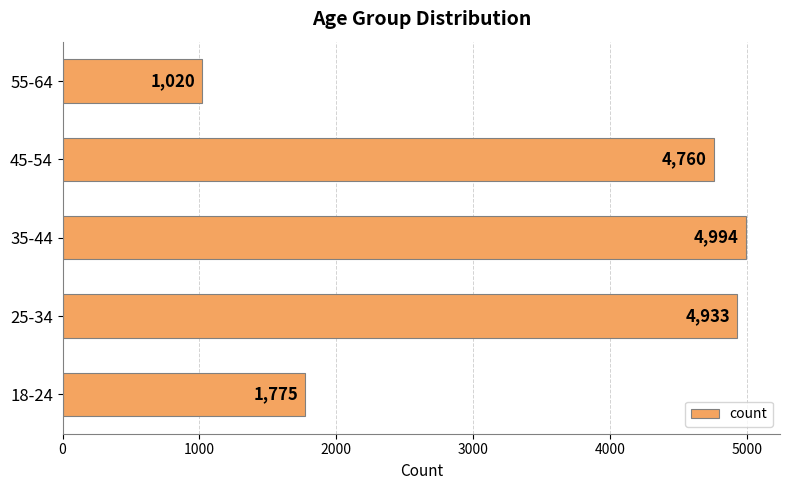

Which label corresponds to the smallest value in the chart?

55-64